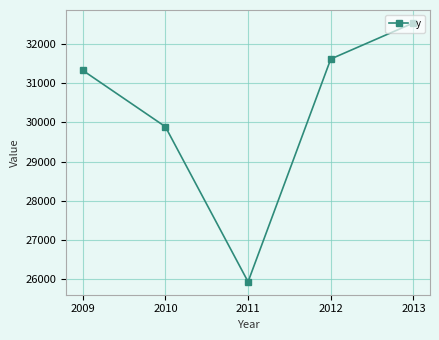

What value does the data have at 2013?

32544